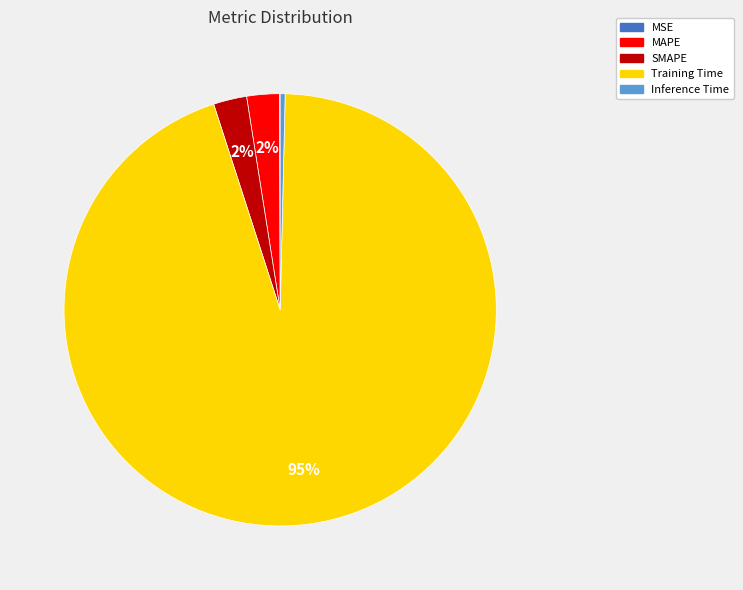

Is Training Time the majority of the pie?

Yes